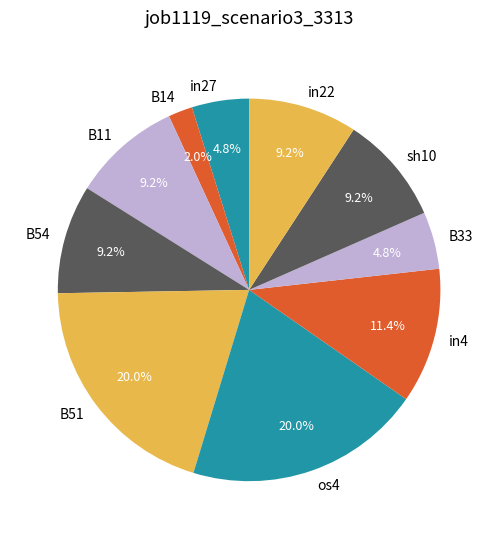

To the nearest percent, what is the combined percentage of B14 and B33?

7%